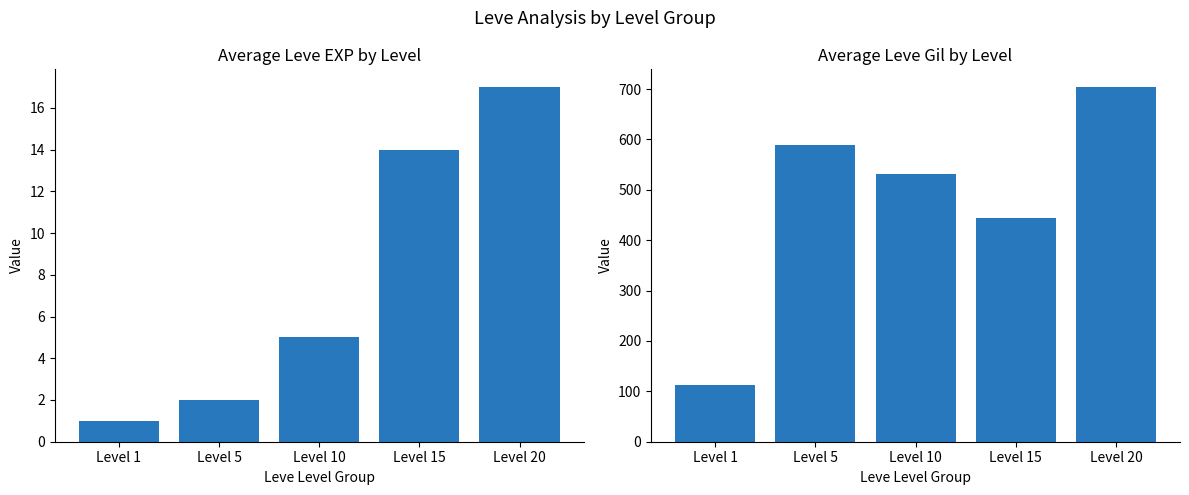

Reading left to right, what are all the values shown in this chart?

Avg Leve EXP: Level 1=1	Level 5=2	Level 10=5	Level 15=14	Level 20=17
Avg Leve Gil: Level 1=112	Level 5=589	Level 10=532	Level 15=444	Level 20=704